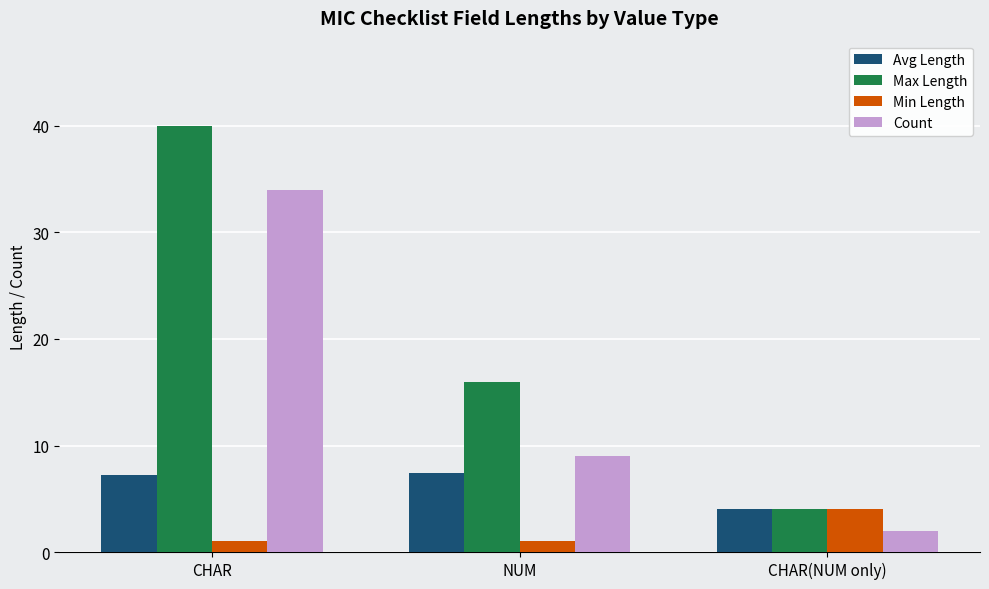

At which category is the sum across all series the highest?

CHAR